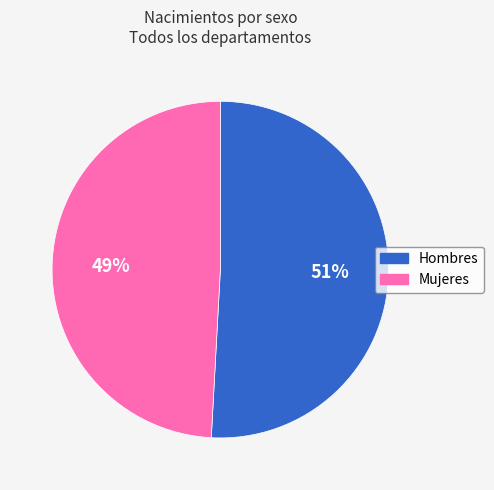

Between Mujeres and Hombres, which is larger?

Hombres